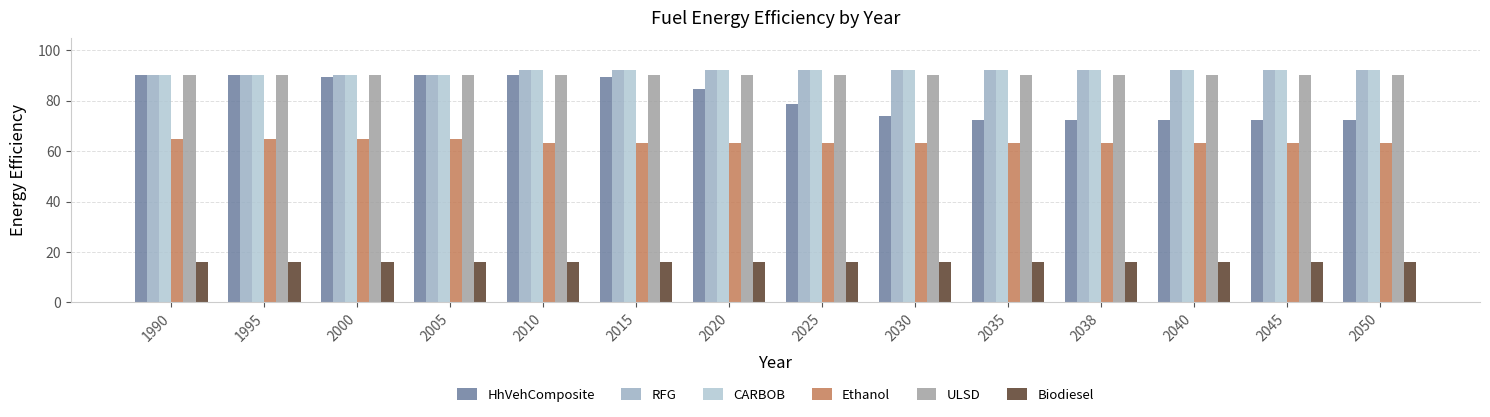

At which category is the sum across all series the highest?

2010